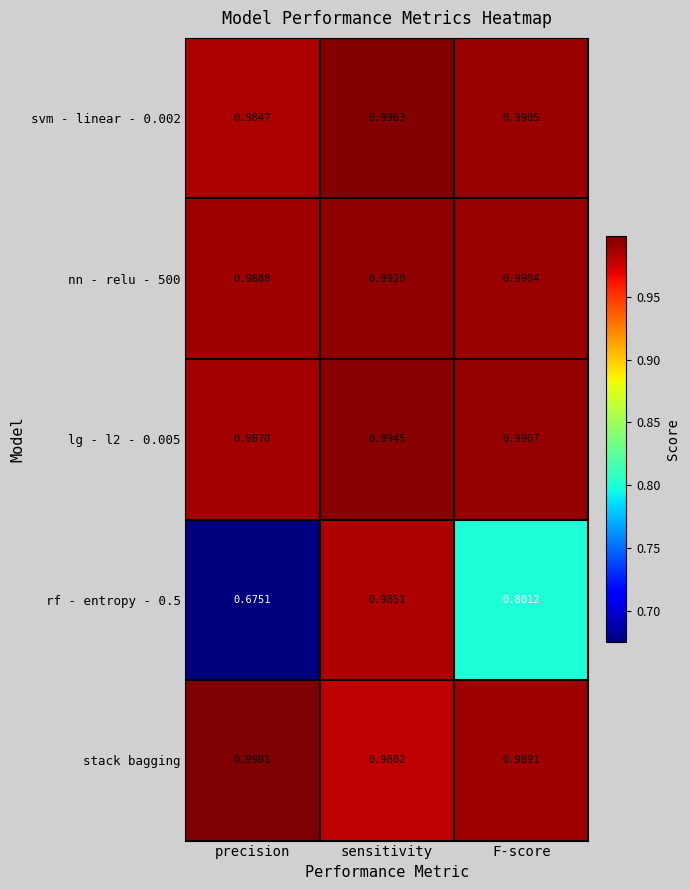

Where is svm - linear - 0.002 nearest to the value 0?

precision